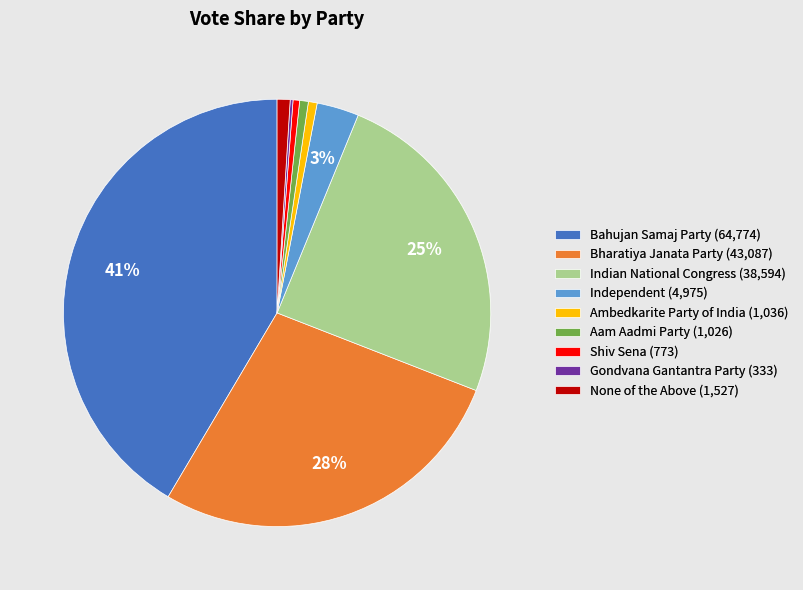

Does any single category account for the majority?

No